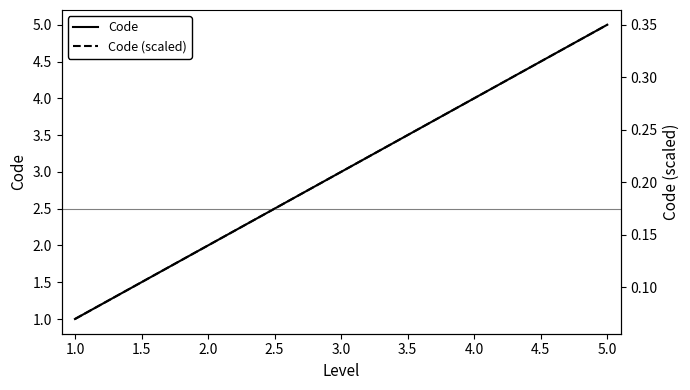

Between 1.0 and 3.0, which series saw the biggest shift?

Code